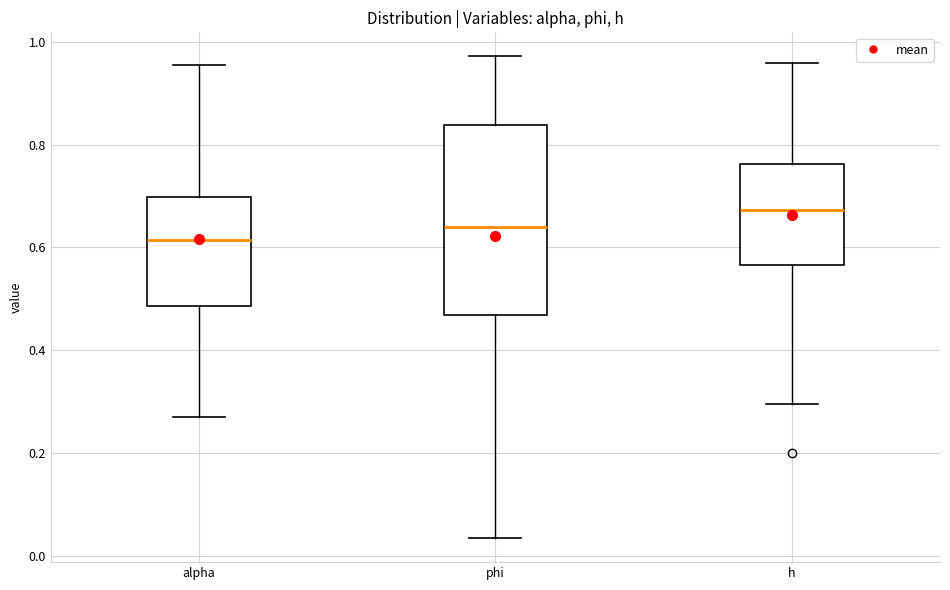

Comparing the boxes themselves (not the whiskers), which one is the tallest?

phi